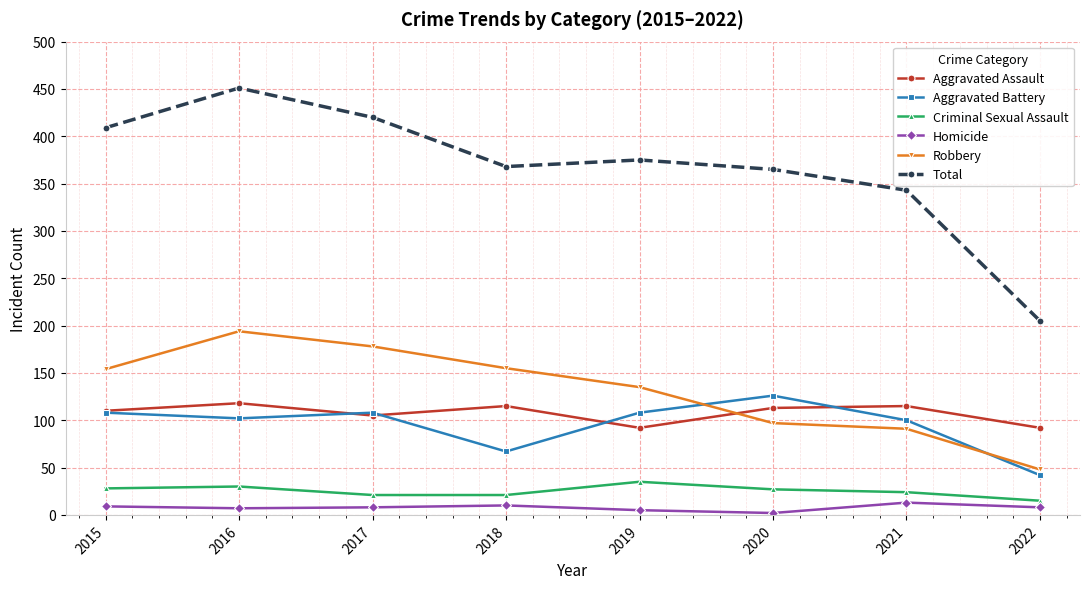

True or false: Criminal Sexual Assault and Homicide intersect in this chart.

False